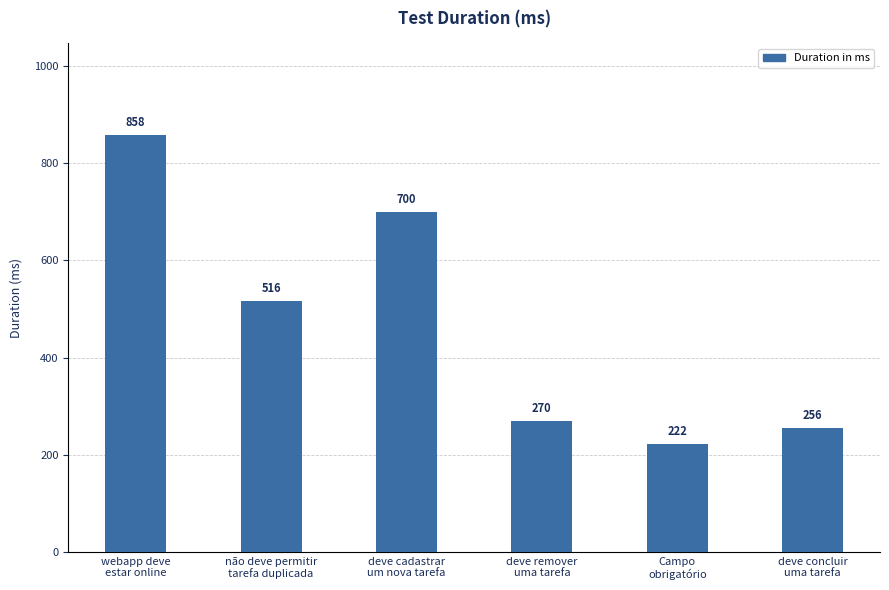

Reading left to right, what are all the values shown in this chart?

webapp deve
estar online=858	não deve permitir
tarefa duplicada=516	deve cadastrar
um nova tarefa=700	deve remover
uma tarefa=270	Campo
obrigatório=222	deve concluir
uma tarefa=256